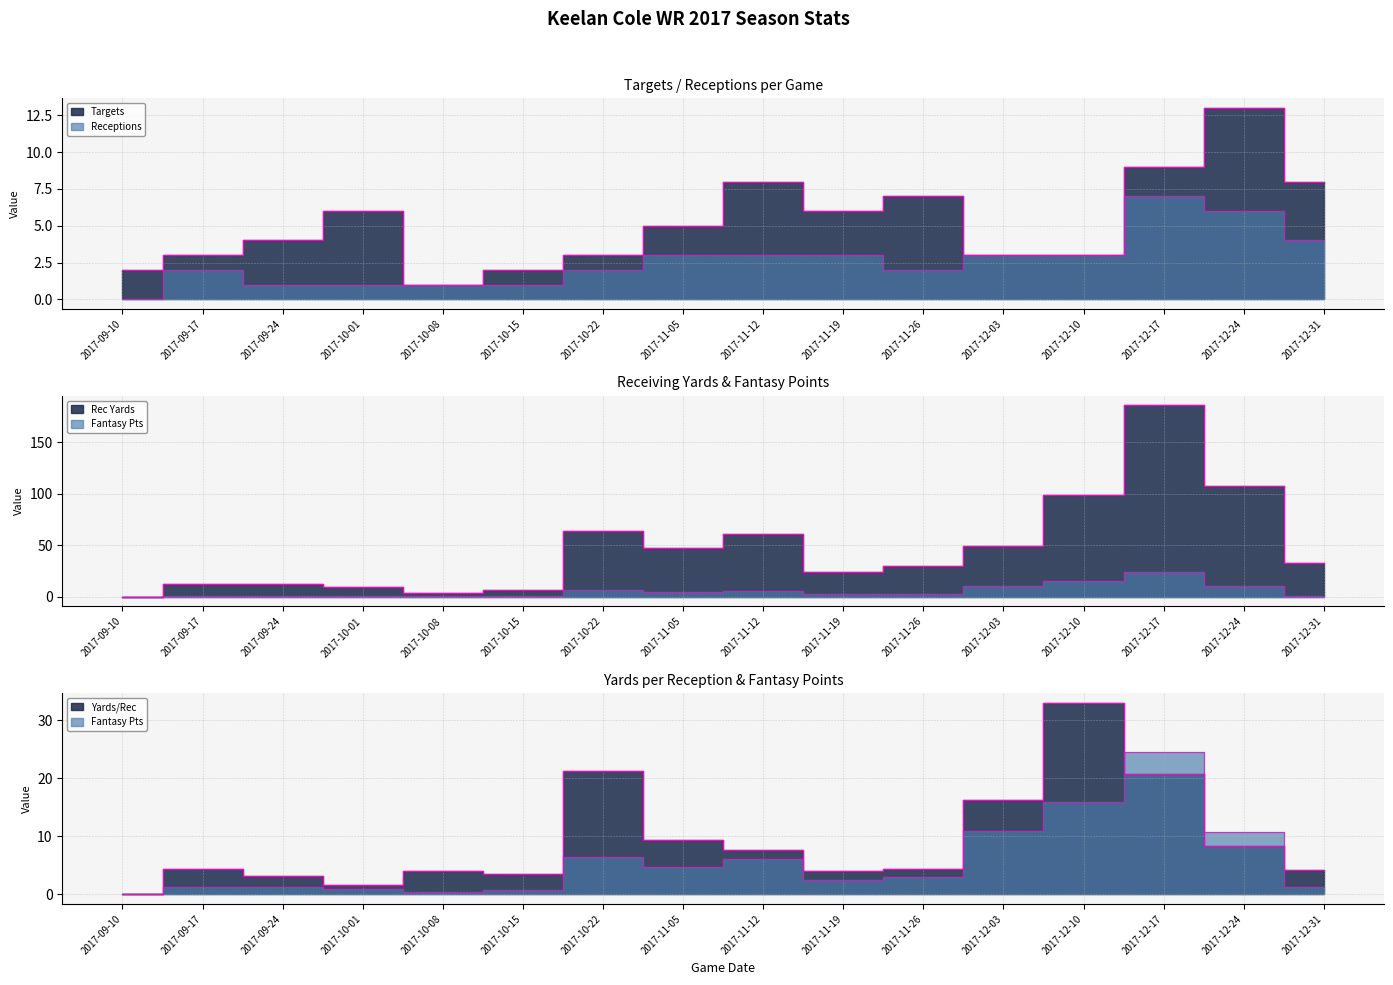

How many interior local valleys does the Rec Yards series have?

3